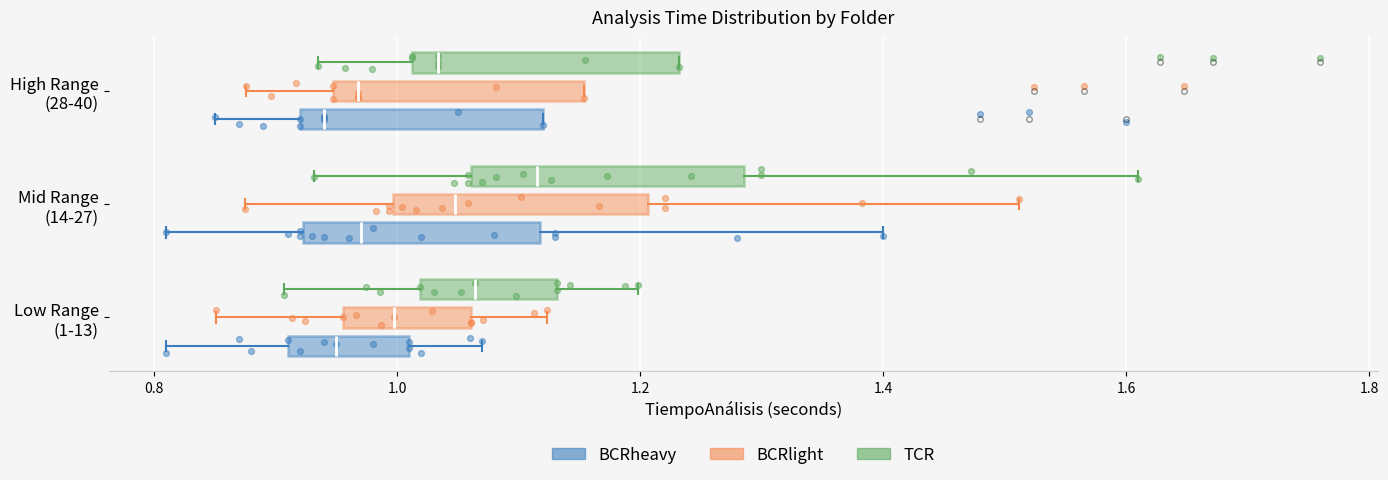

Reading bottom to top, read every box against the x-axis: the position of its median line, the range the box covers, and the ends of its whiskers. The values are not printed on the chart, so give them approximately, as read against the axis.

Low Range (1-13) (BCRheavy): median 0.96, box 0.92 to 1.02, whiskers 0.82 to 1.08
Low Range (1-13) (BCRlight): median 1.00, box 0.96 to 1.06, whiskers 0.86 to 1.12
Low Range (1-13) (TCR): median 1.06, box 1.02 to 1.14, whiskers 0.90 to 1.20
Mid Range (14-27) (BCRheavy): median 0.98, box 0.92 to 1.12, whiskers 0.82 to 1.40
Mid Range (14-27) (BCRlight): median 1.04, box 1.00 to 1.20, whiskers 0.88 to 1.52
Mid Range (14-27) (TCR): median 1.12, box 1.06 to 1.28, whiskers 0.94 to 1.62
High Range (28-40) (BCRheavy): median 0.94, box 0.92 to 1.12, whiskers 0.86 to 1.12
High Range (28-40) (BCRlight): median 0.96, box 0.94 to 1.16, whiskers 0.88 to 1.16
High Range (28-40) (TCR): median 1.04, box 1.02 to 1.24, whiskers 0.94 to 1.24